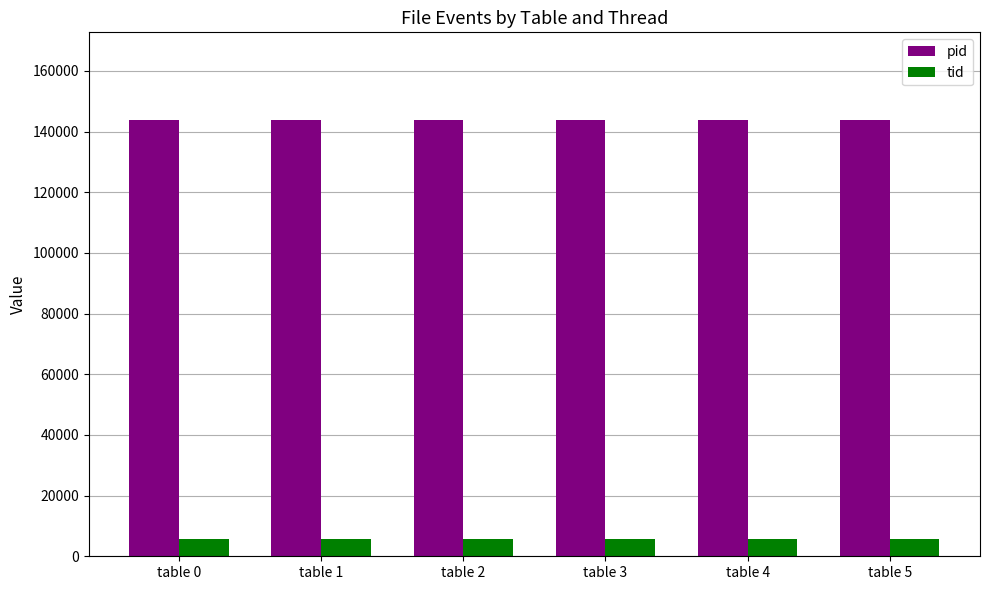

What is the total value across all series at table 3?

149745